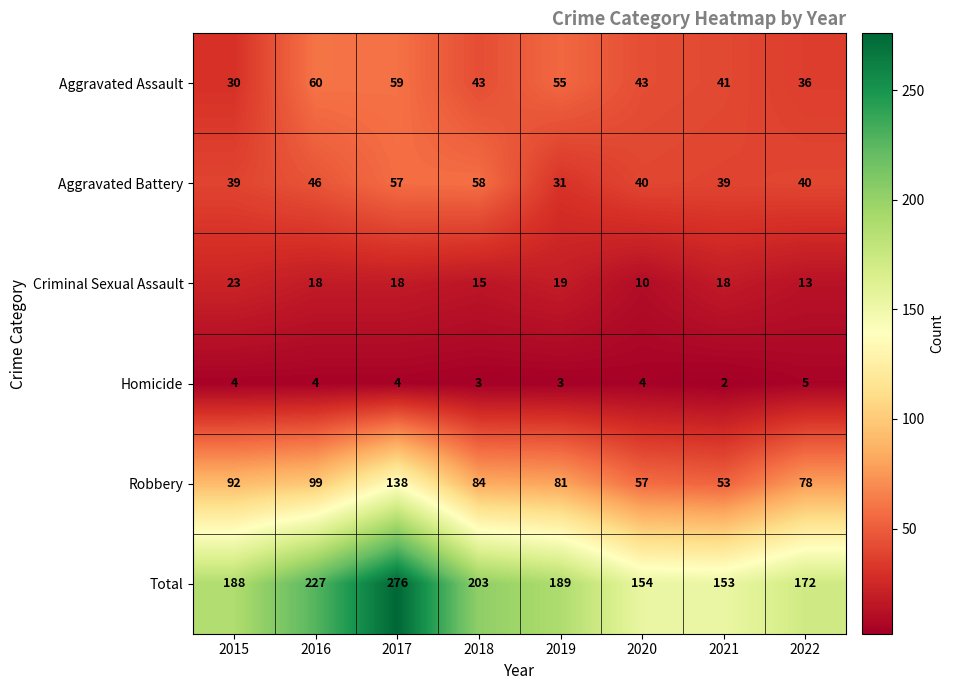

Count the number of data series in this chart.

6